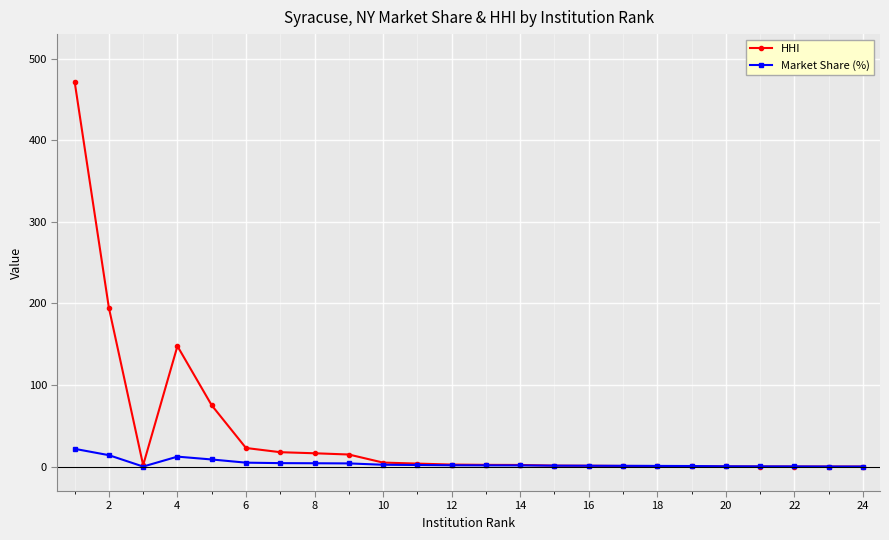

Which series has the widest spread of values?

HHI